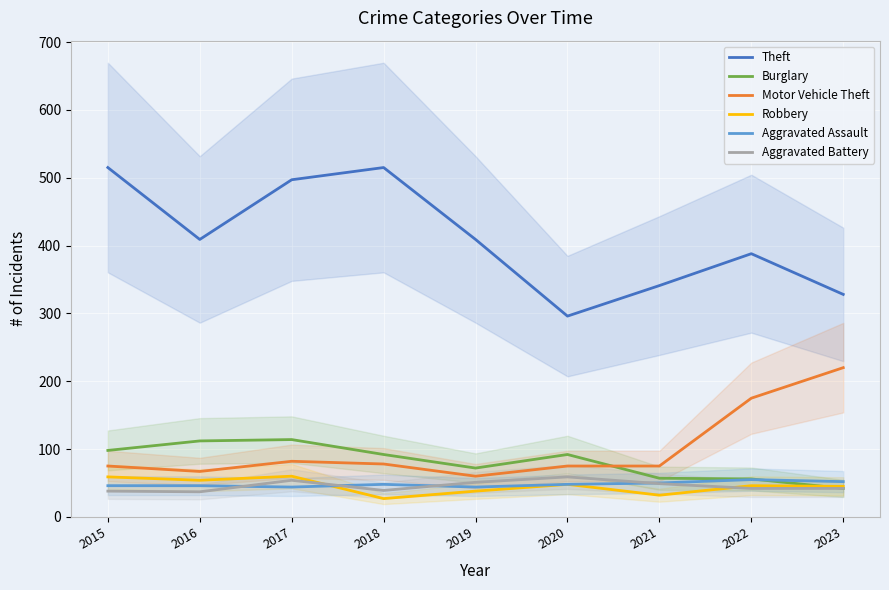

Count the number of data series in this chart.

6